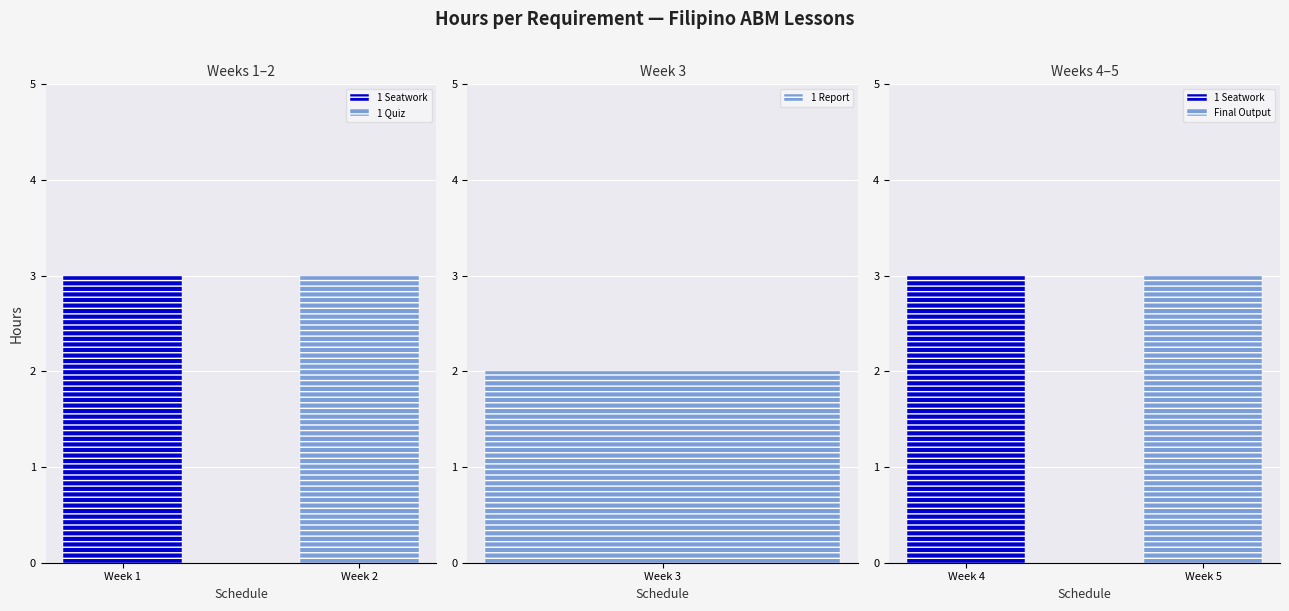

What is the sum of all values?

14